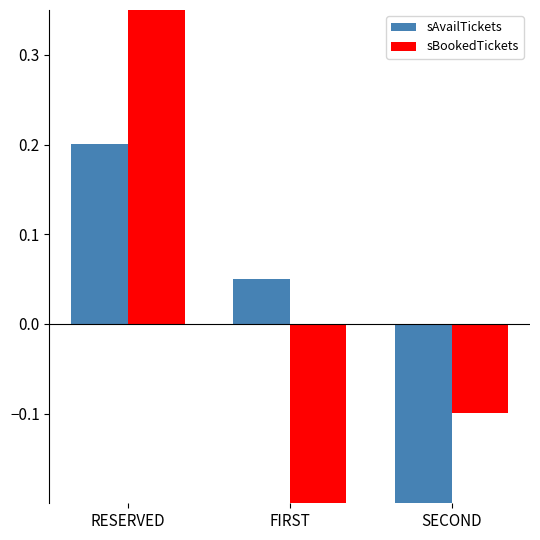

Reading left to right, transcribe all the data shown in this chart.

sAvailTickets: 0.2	0.0	-0.3
sBookedTickets: 0.5	-0.4	-0.1